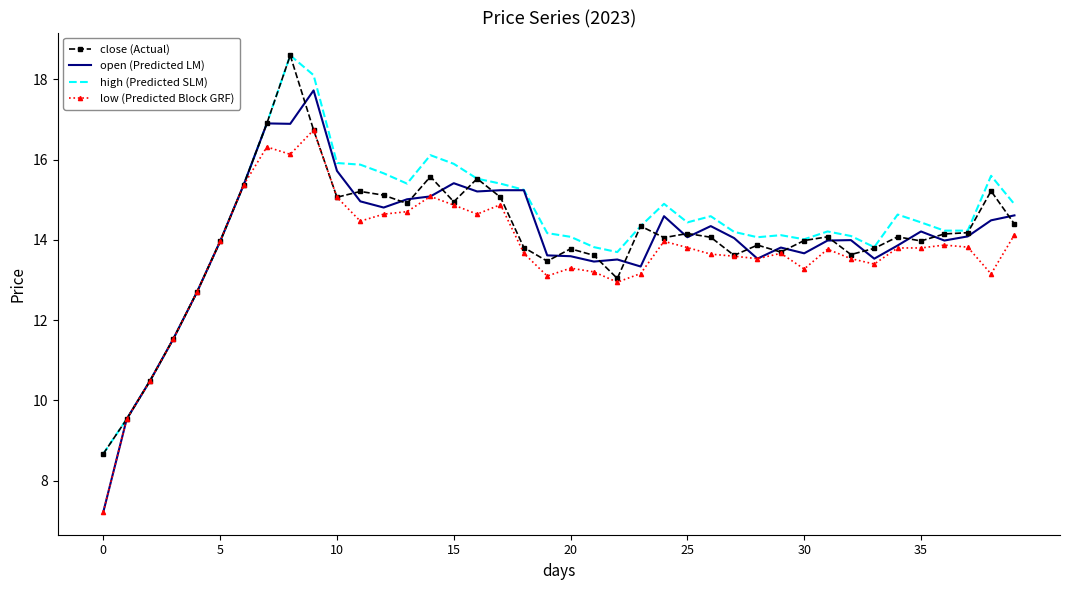

Which series has the largest range (max minus min)?

open (Predicted LM)